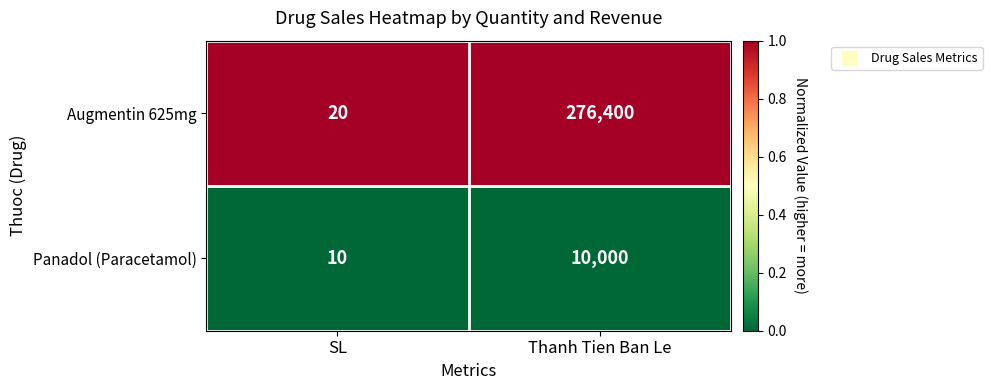

At SL, list the series in order from largest to smallest.

Augmentin 625mg, Panadol (Paracetamol)